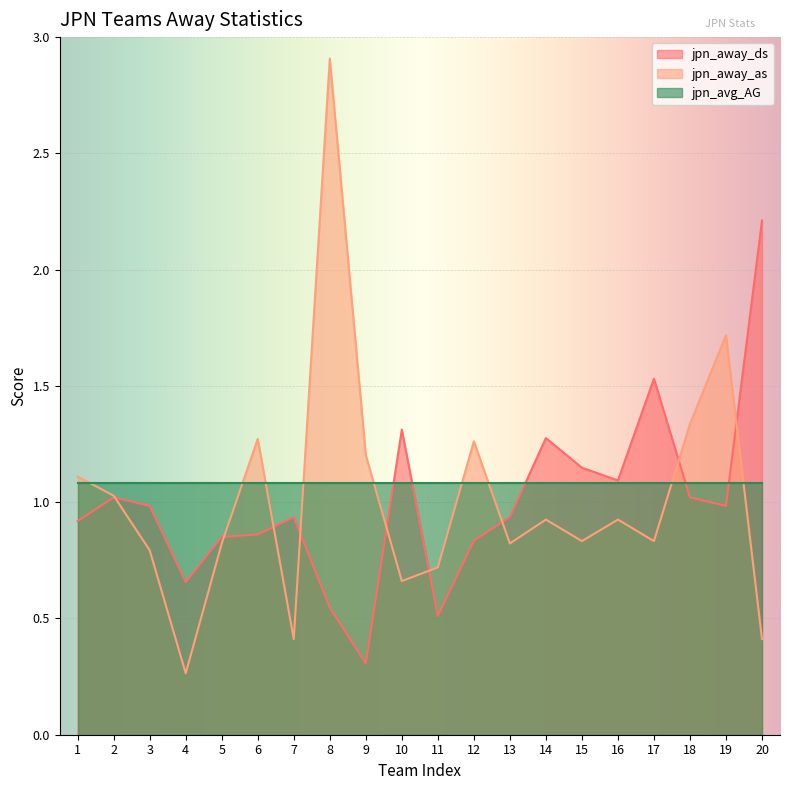

What are all the series names shown in the legend?

jpn_away_ds, jpn_away_as, jpn_avg_AG